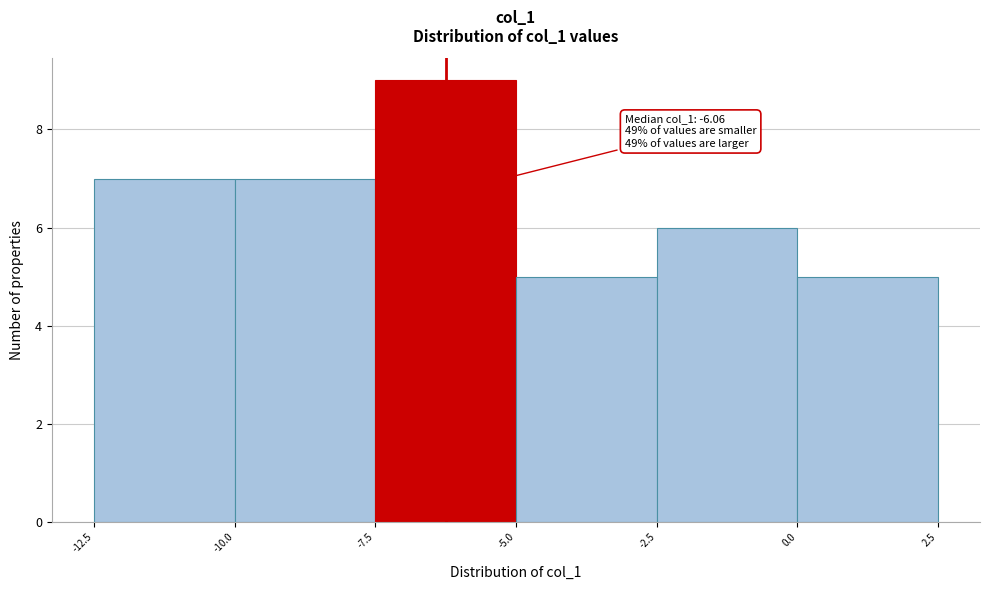

Over which range of the x-axis is the bar tallest?

-7.5 to -5.0